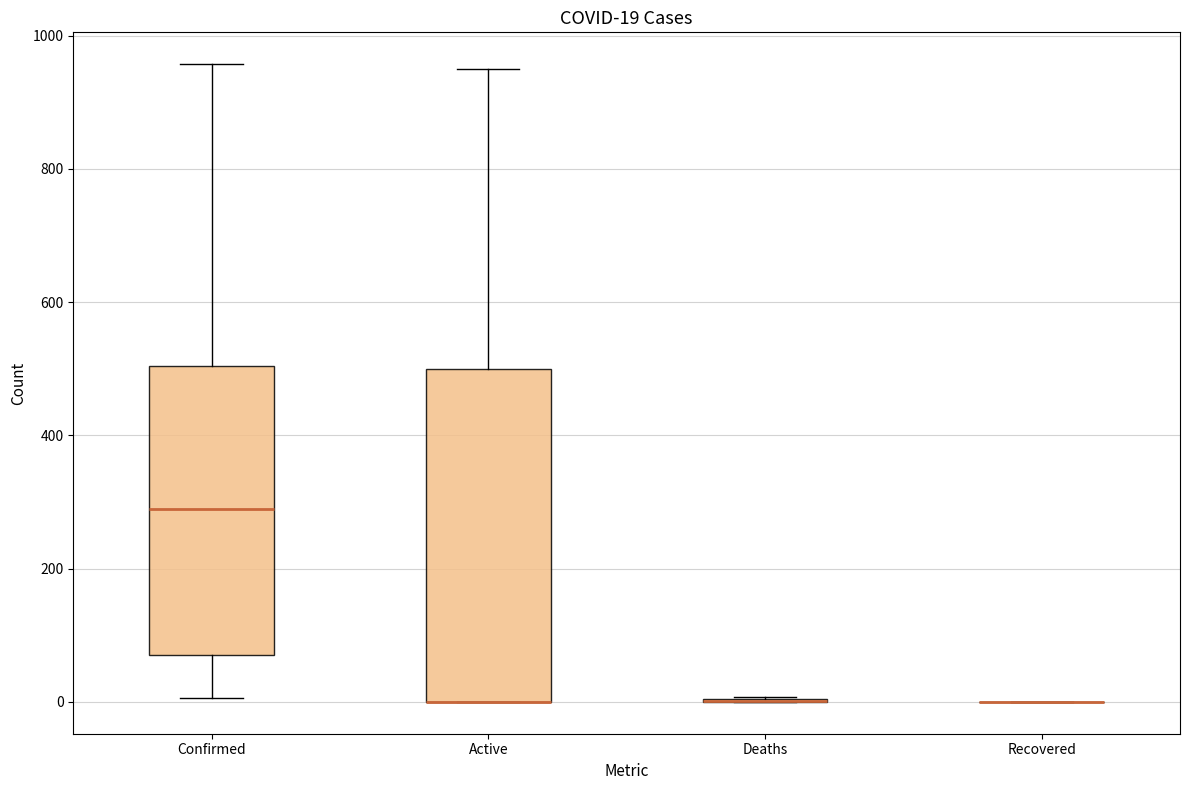

Comparing the boxes themselves (not the whiskers), which one is the tallest?

Active